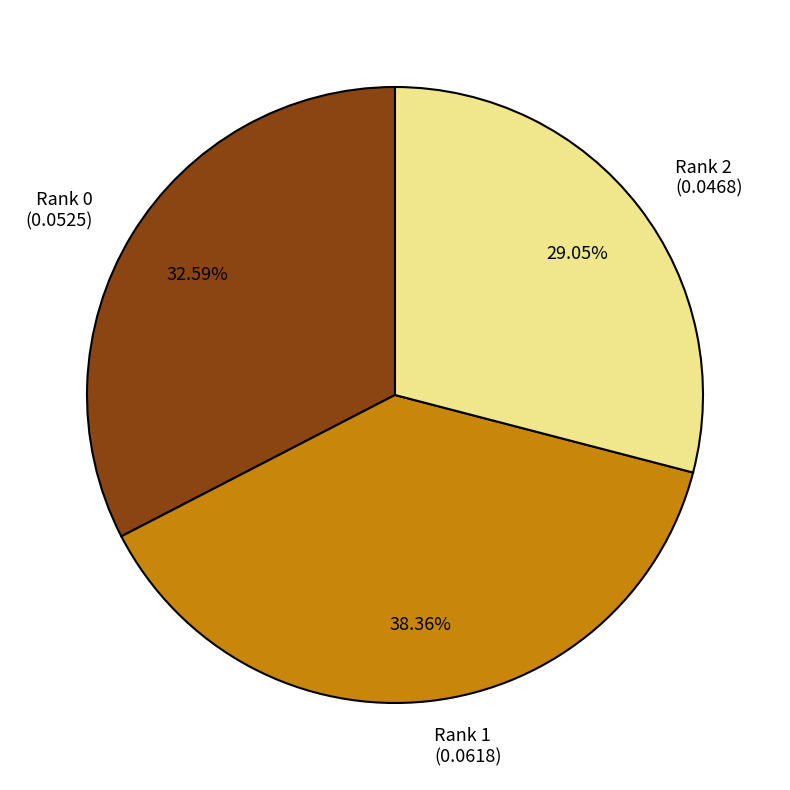

Does Rank 2 (0.0468) represent more than half of the total?

No